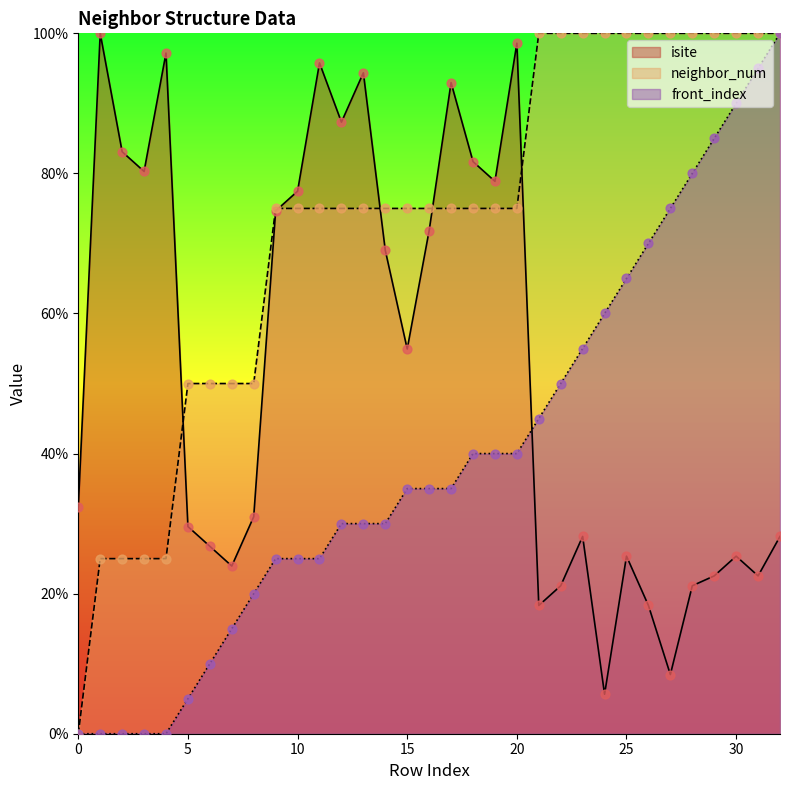

Which series reaches the minimum Y coordinate?

neighbor_num